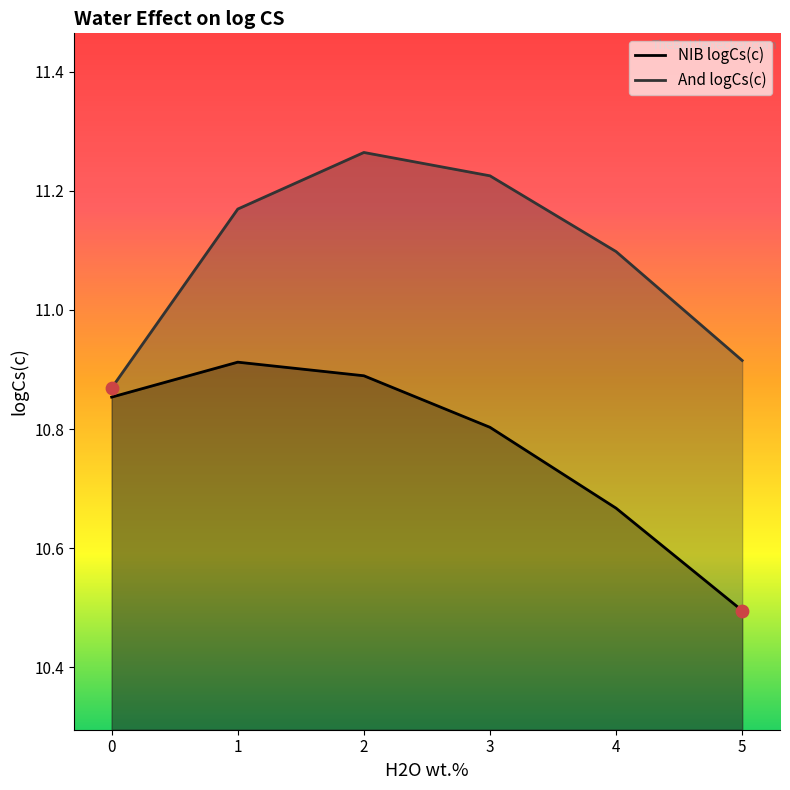

At how many categories does at least one series exceed 10?

6